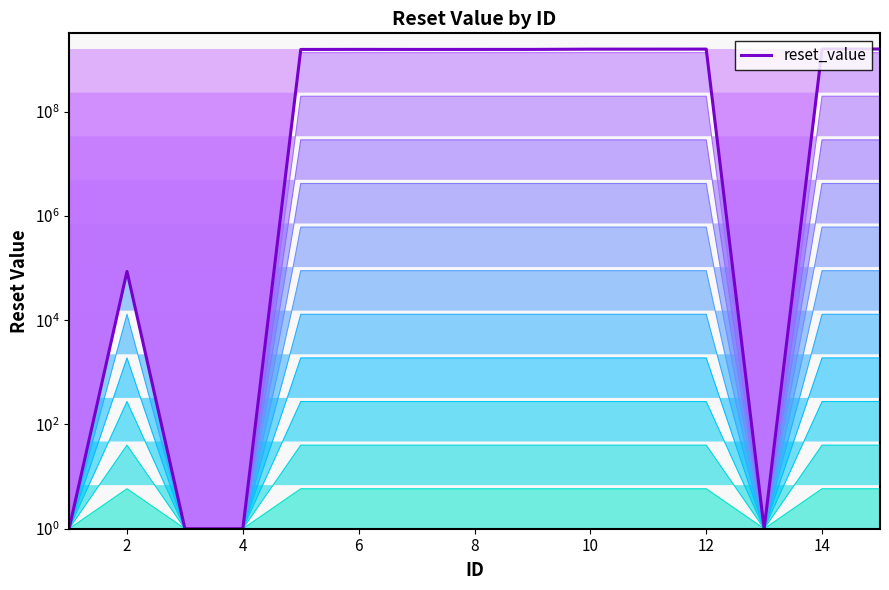

At how many categories does at least one series exceed 1064265382?

10